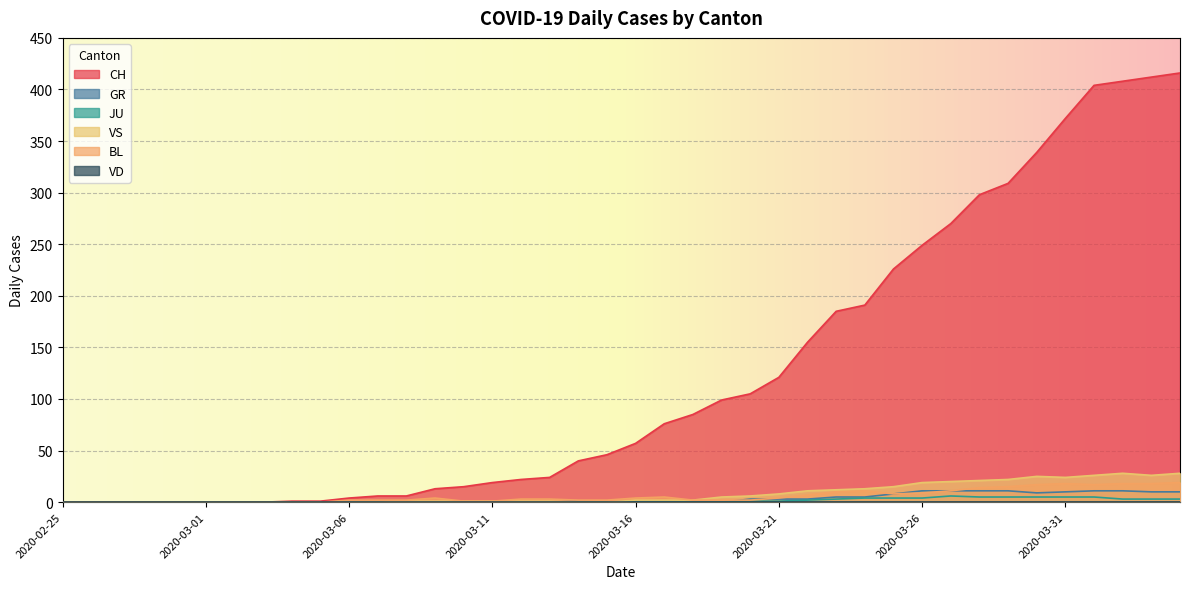

How many JU values are between 0 and 3?

31